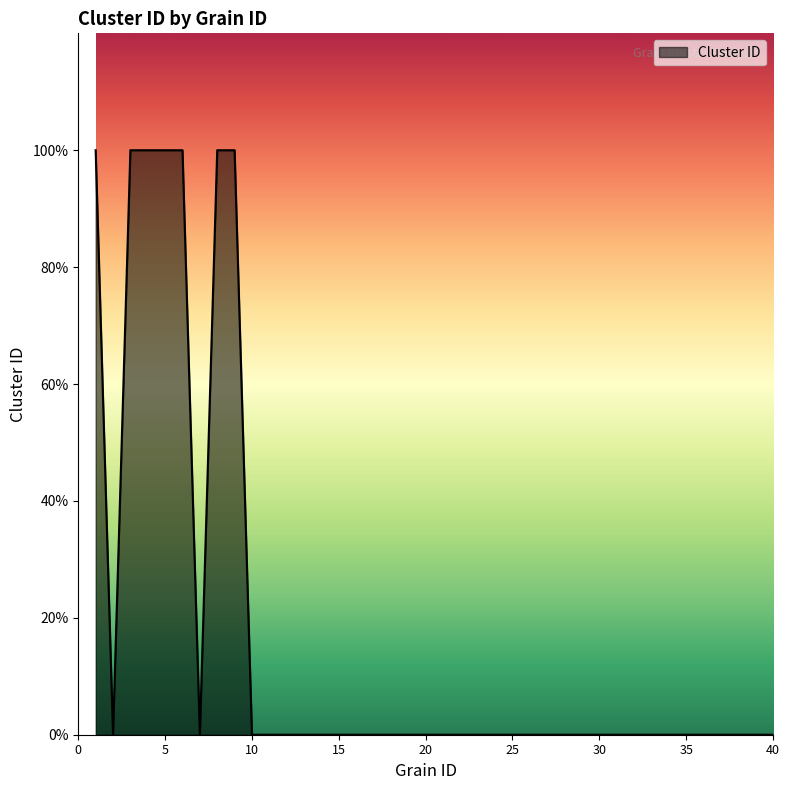

Reading left to right, list all the values displayed in this chart.

1	0	1	1	1	1	0	1	1	0	0	0	0	0	0	0	0	0	0	0	0	0	0	0	0	0	0	0	0	0	0	0	0	0	0	0	0	0	0	0